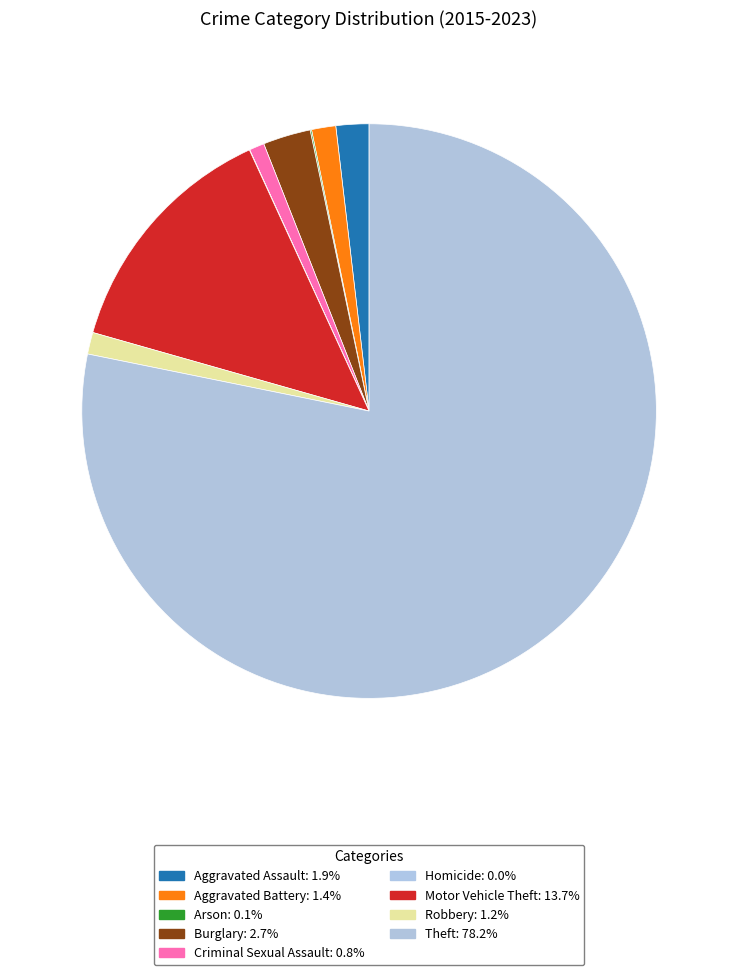

How many slices are in this pie chart?

9